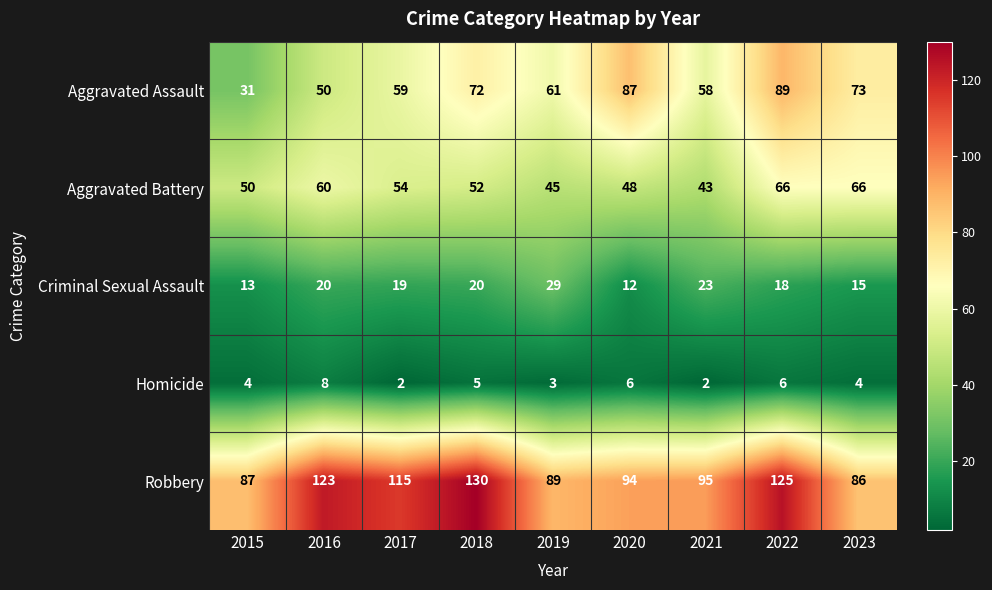

What is the approximate value of Aggravated Assault at 2015, to the nearest 10?

30